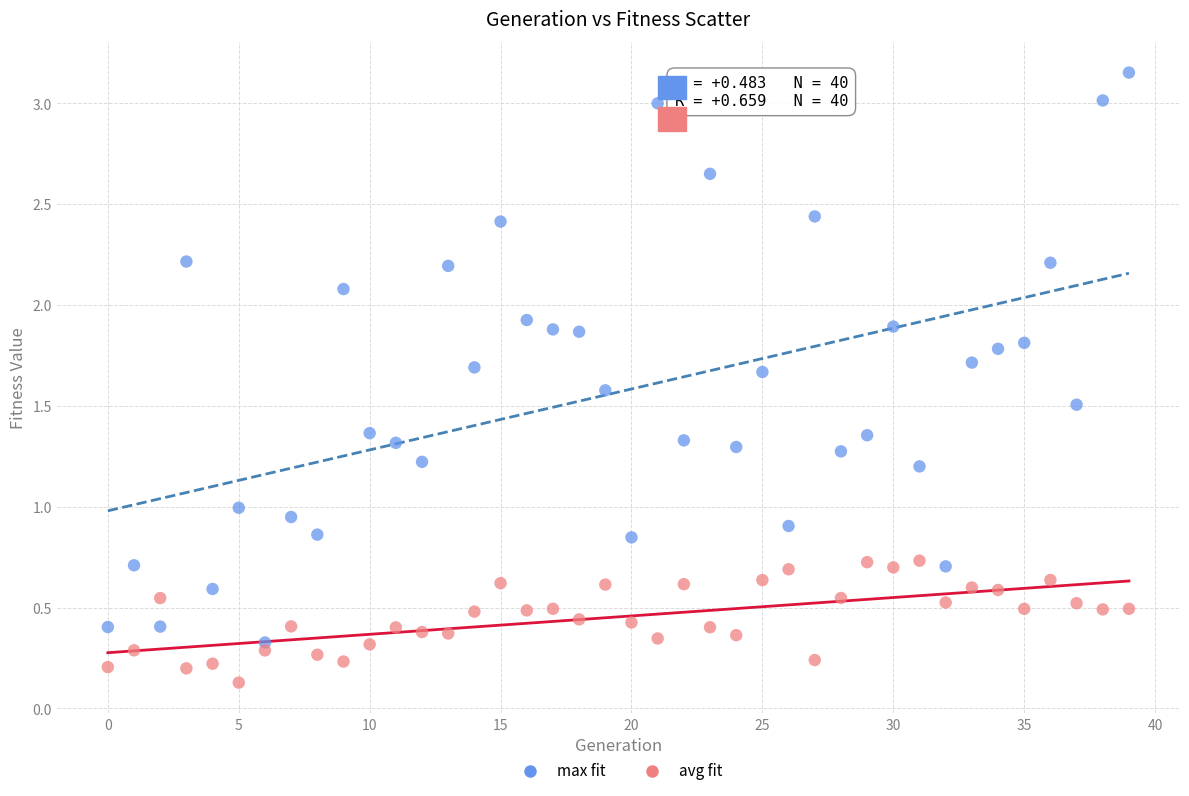

Which series reaches the minimum Y coordinate?

avg fit